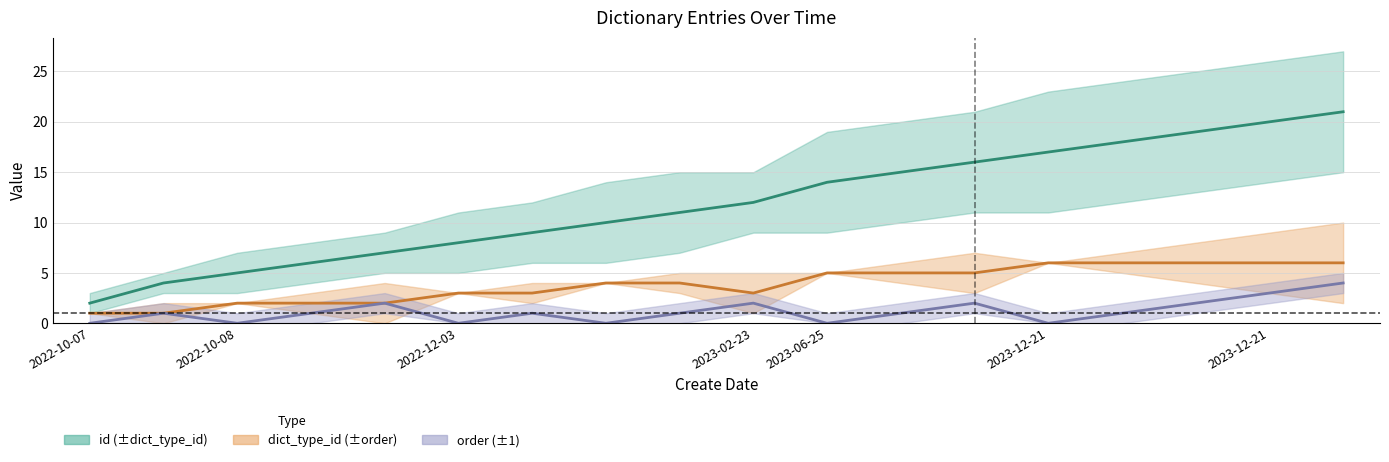

True or false: id and order intersect in this chart.

False